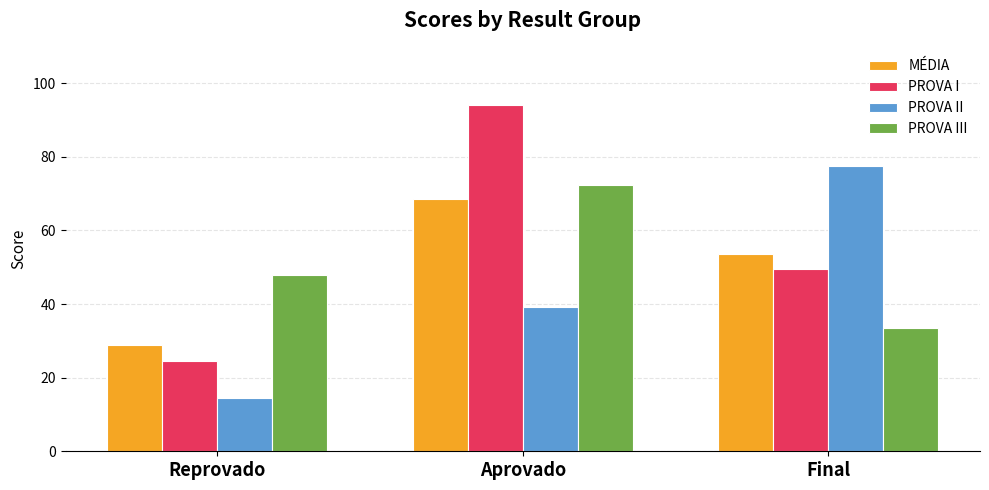

What is the total value across all series at Reprovado?

116.0